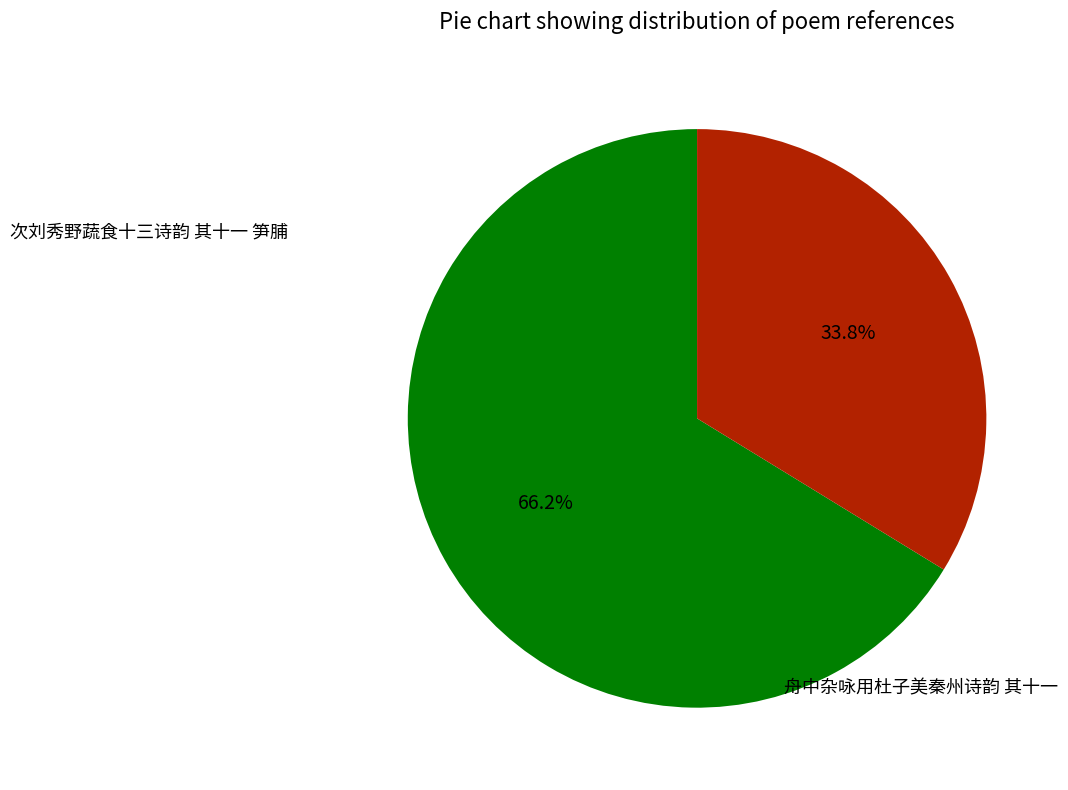

Is it true that 次刘秀野蔬食十三诗韵 其十一 笋脯 is 78% of the pie?

False